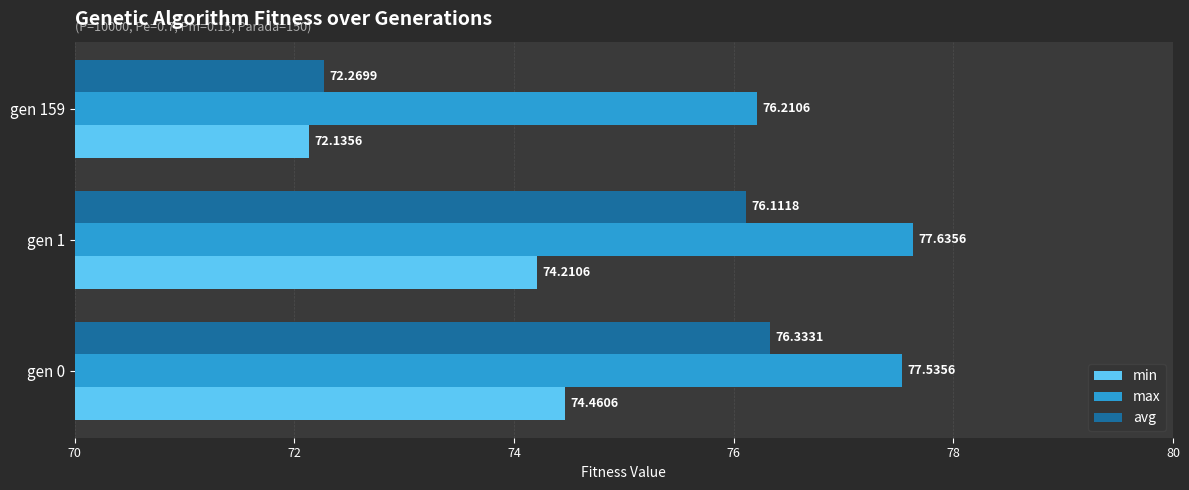

What is the difference between the avg values at gen 159 and gen 1?

3.8